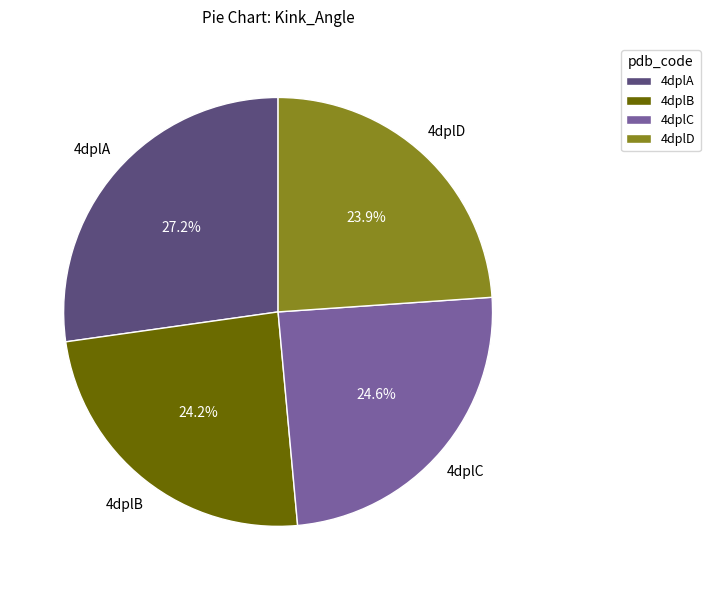

To the nearest percent, what is the difference between the 4dplA and 4dplD slice percentages?

3%